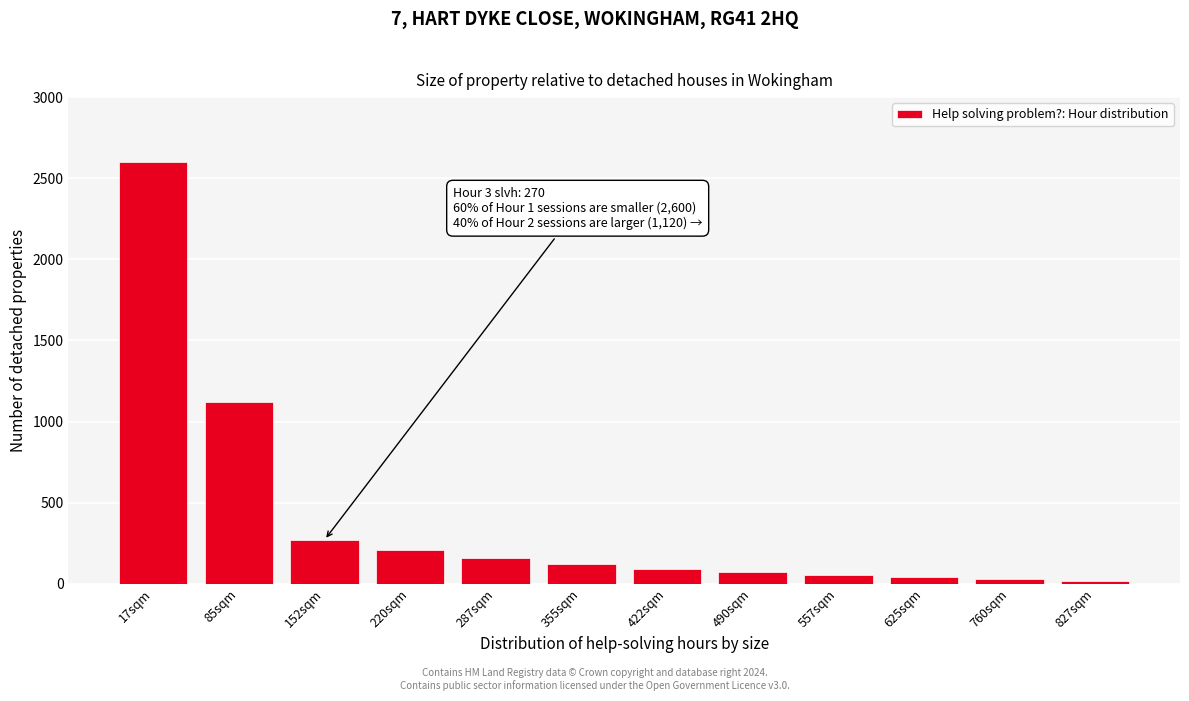

What is the greatest value displayed?

2600